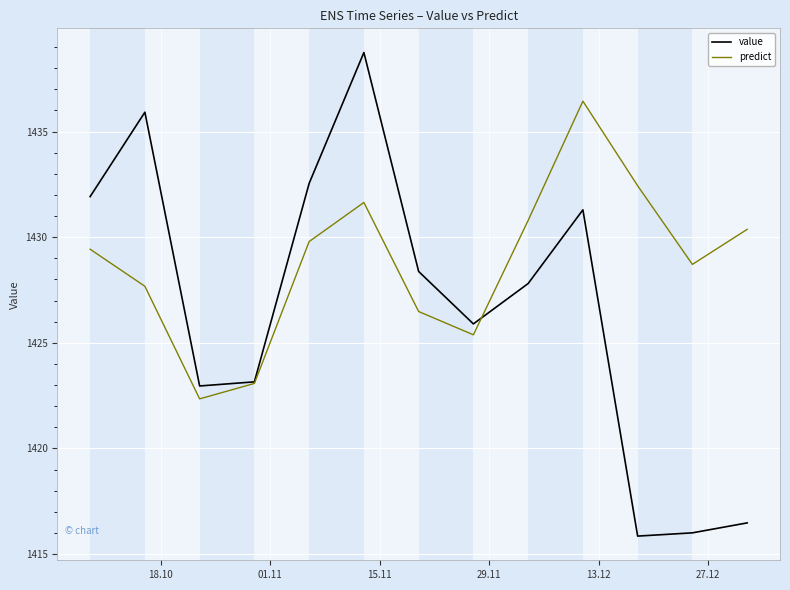

Which series has the largest total across all categories?

predict